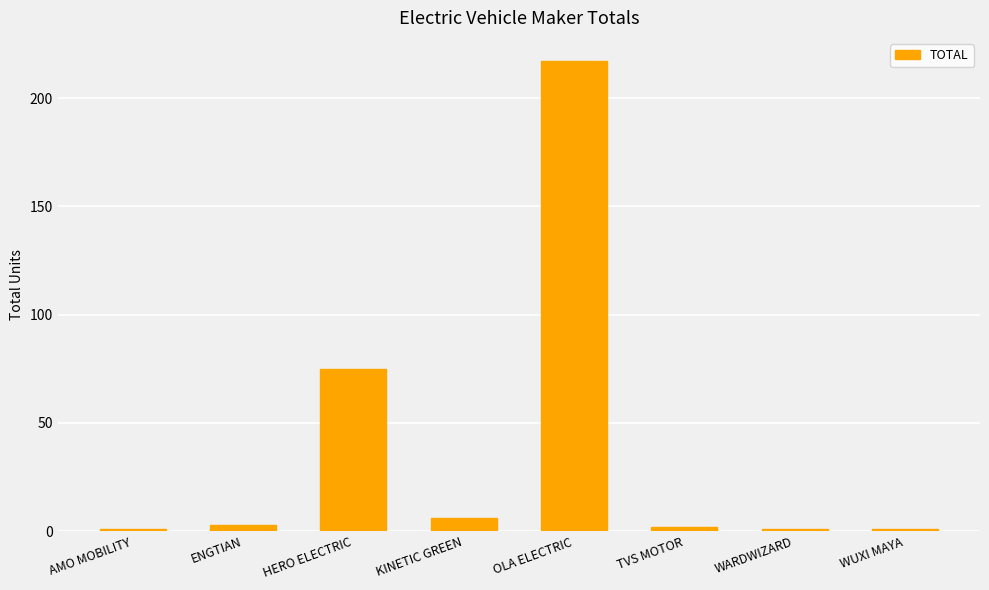

What is the sum of all values?

306